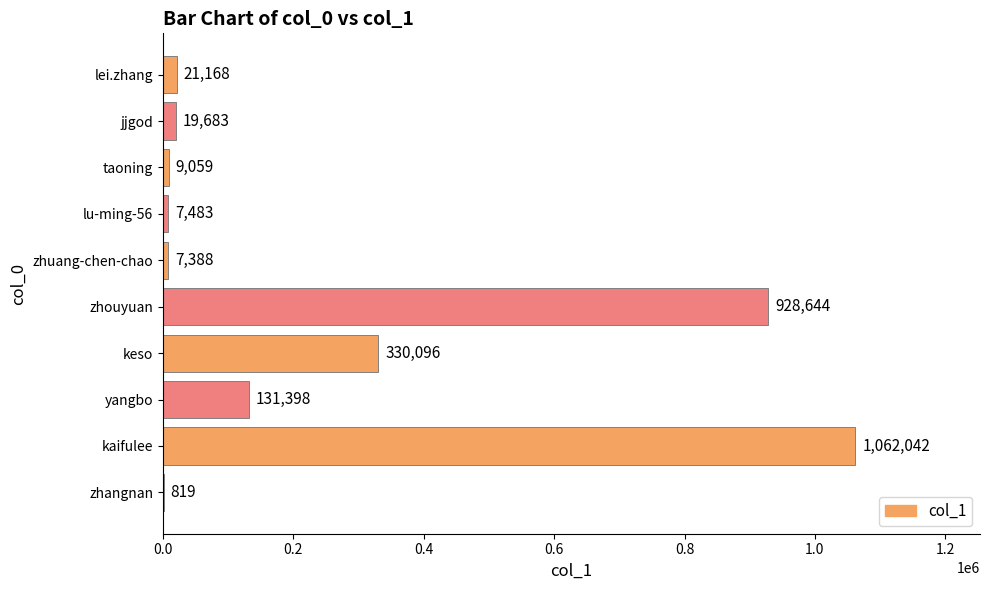

Is it true that the value at taoning is 9059?

True